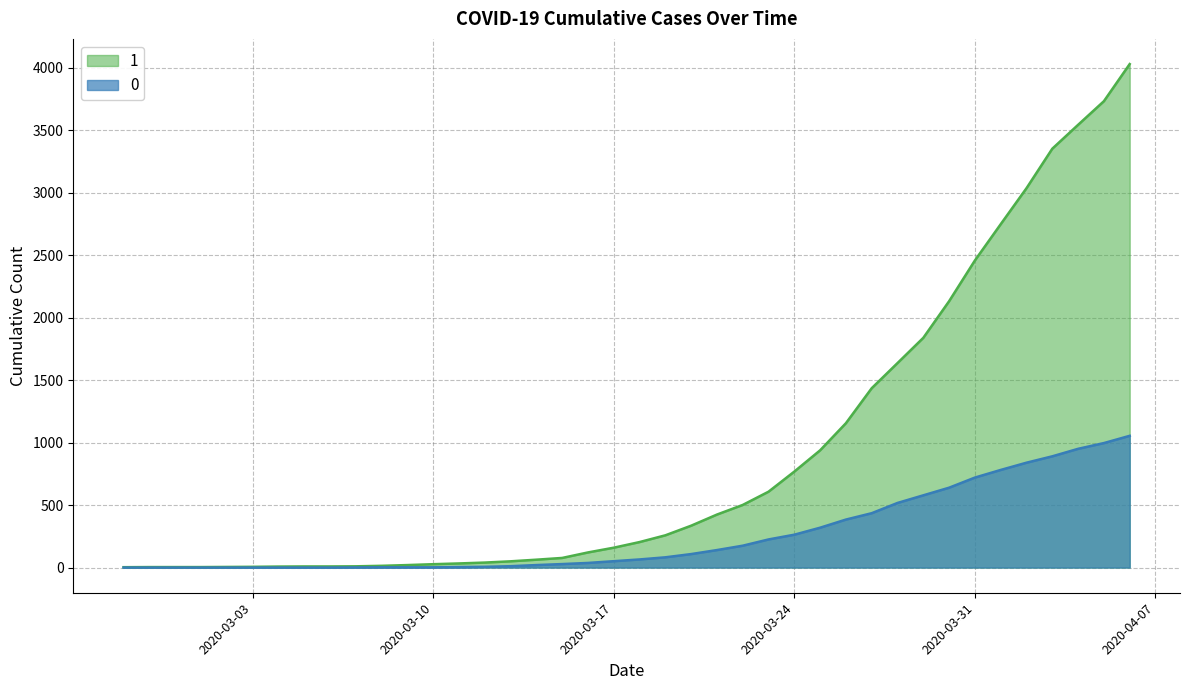

True or false: 1 has more than 2 points higher than both neighbors.

False